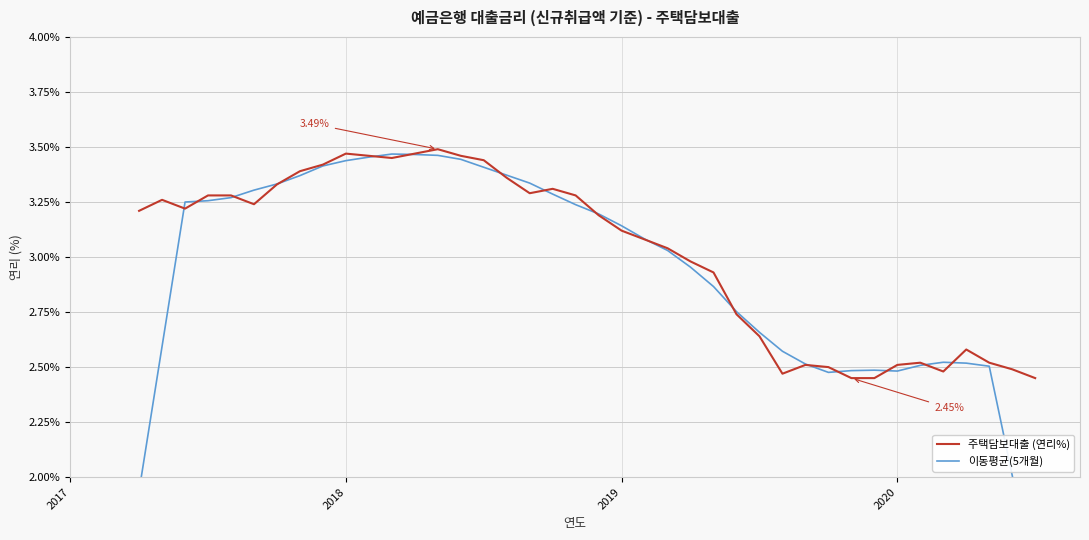

True or false: 주택담보대출 (연리%) has a value of 3.5 at 2020.

False